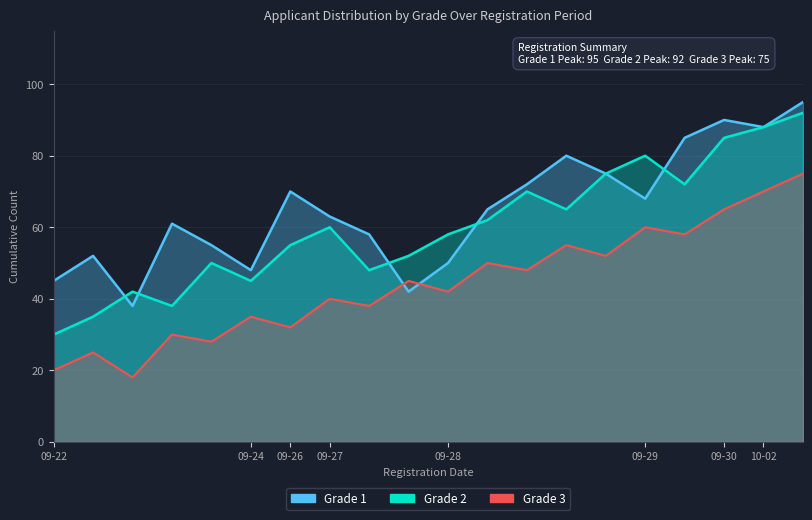

Between 2017-09-27 and 2017-09-29, which is larger?

2017-09-29